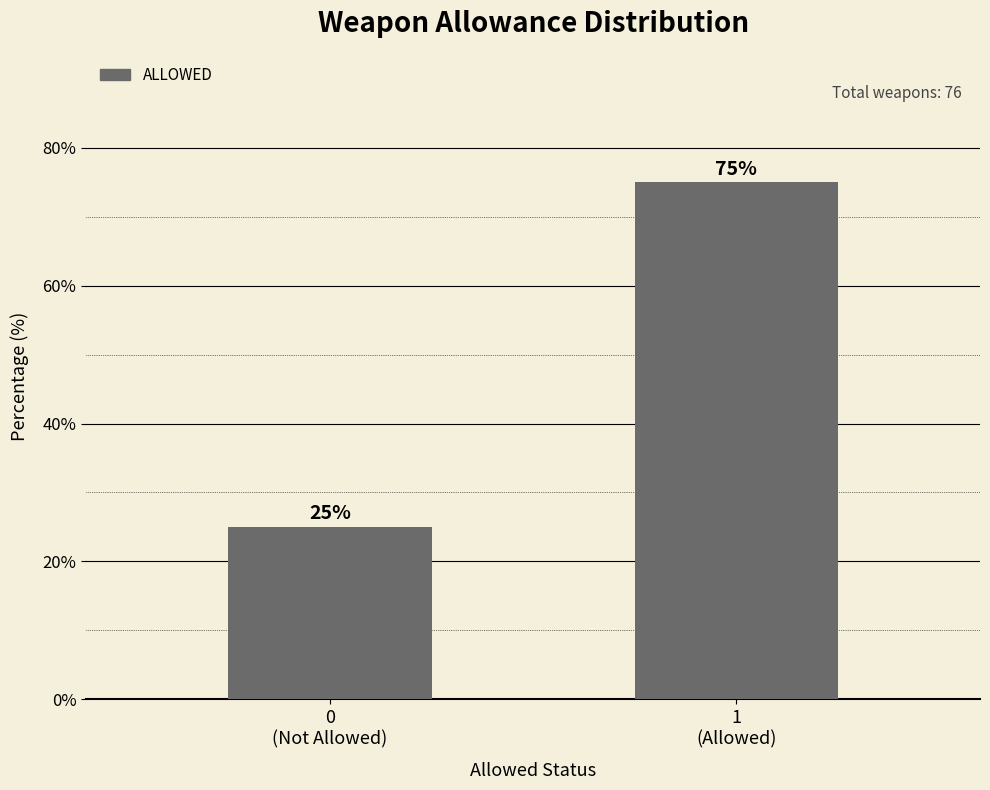

Reading left to right, transcribe all the data shown in this chart.

25	75